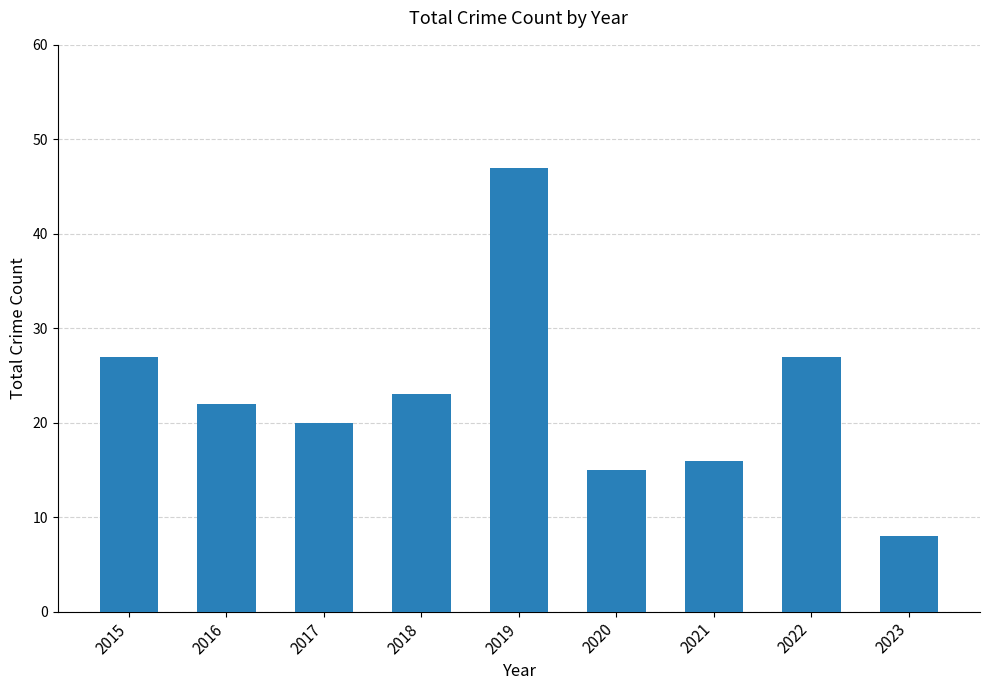

What is the value of the 9th bar from the left?

8